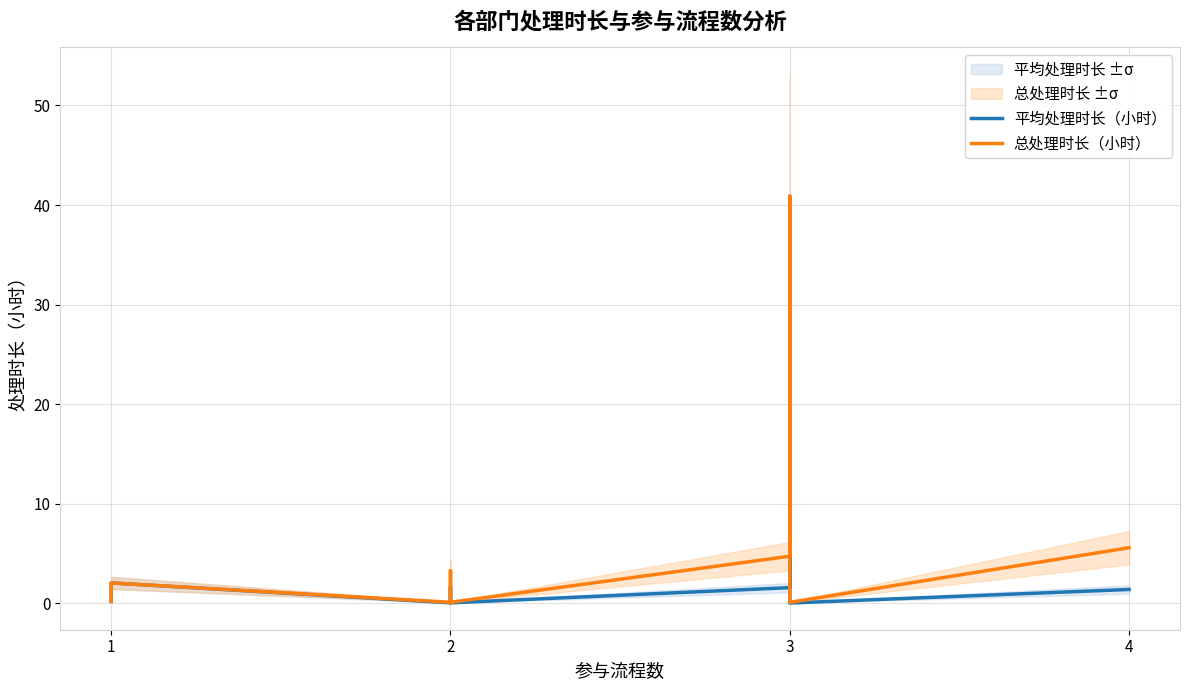

What is the value of the 总处理时长（小时） point at the 6th from the left?

0.1